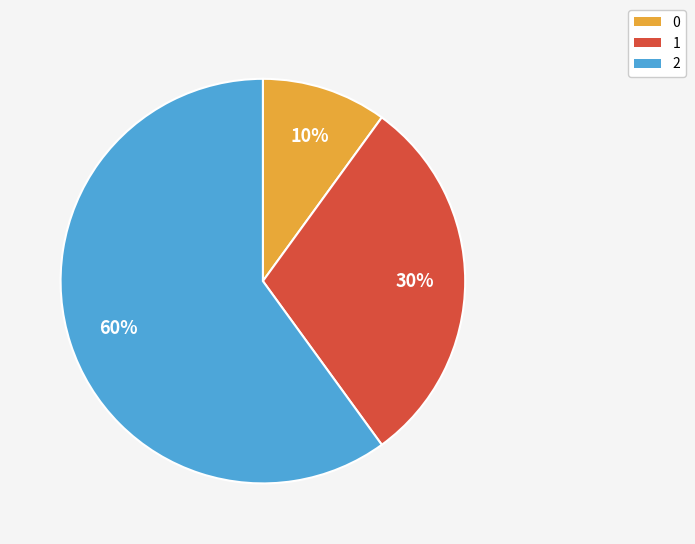

To the nearest percent, what is the combined percentage of 2 and 1?

90%